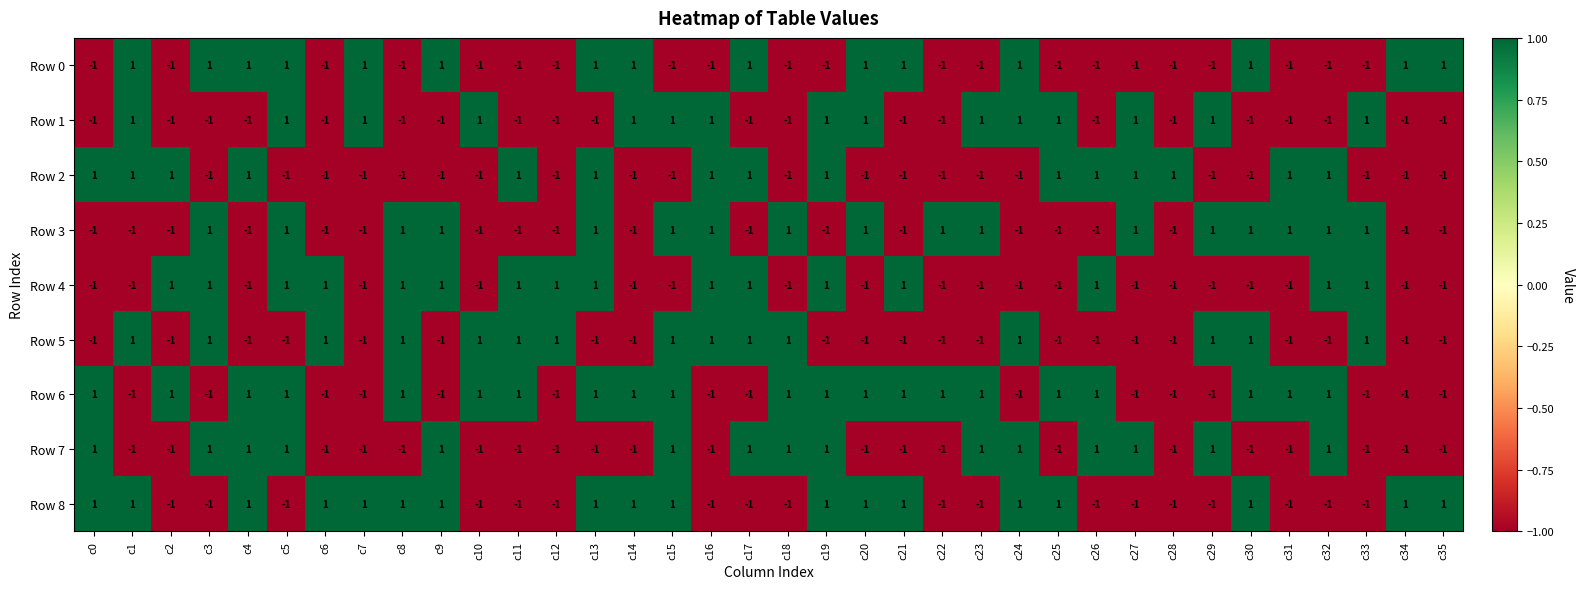

What is the difference between the highest and lowest values at c12?

2